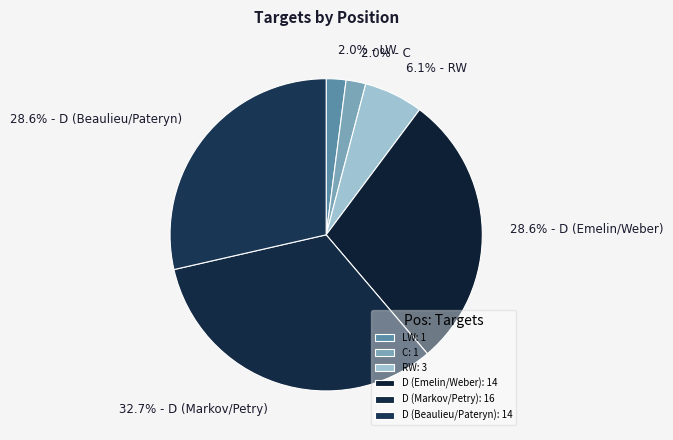

How many slices are in this pie chart?

6